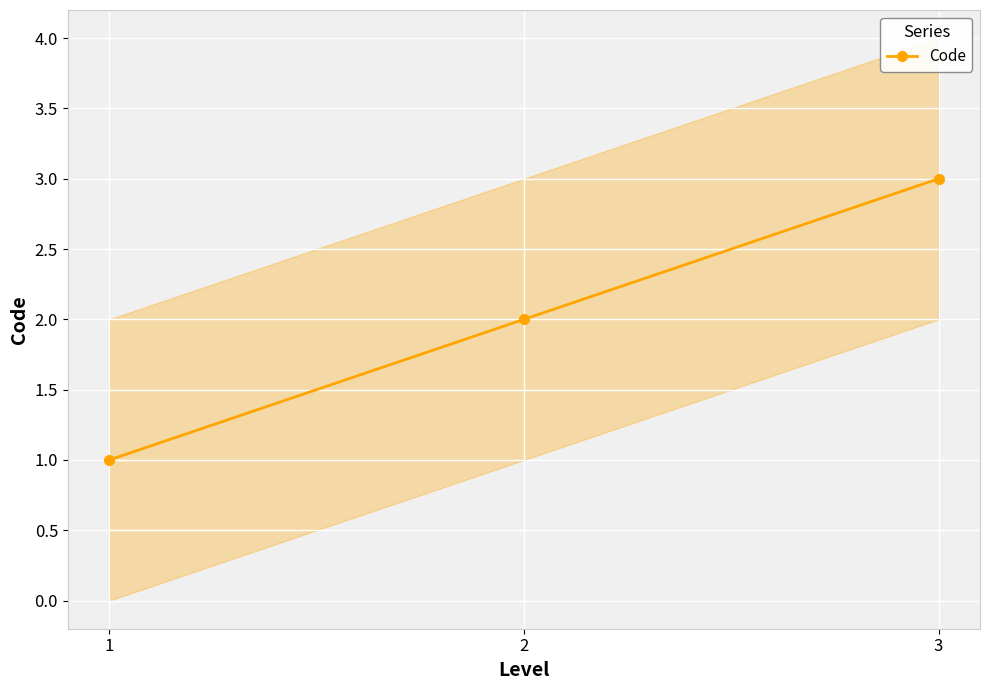

Does the chart display data point markers on the line(s)?

Yes